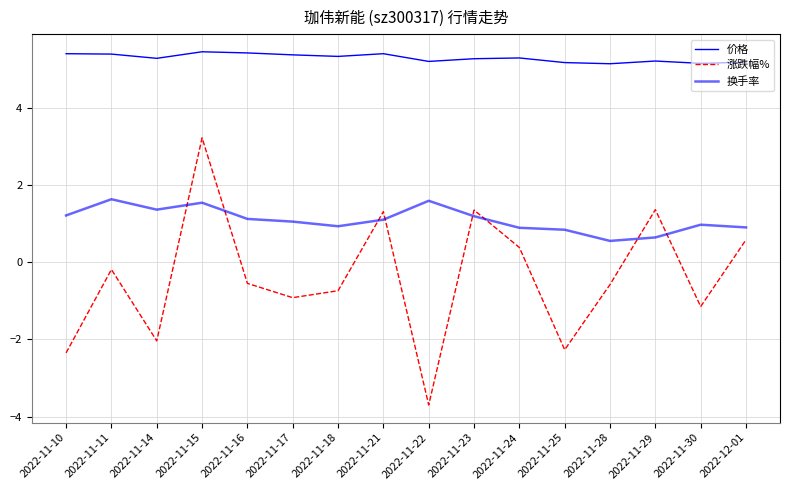

How many data points does each series have?

16